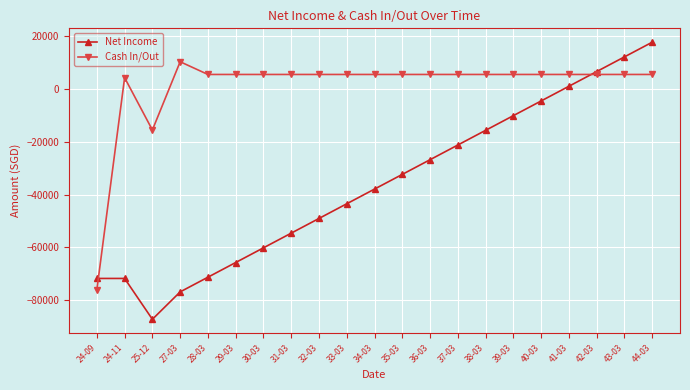

Where is the first local minimum for Net Income?

25-12